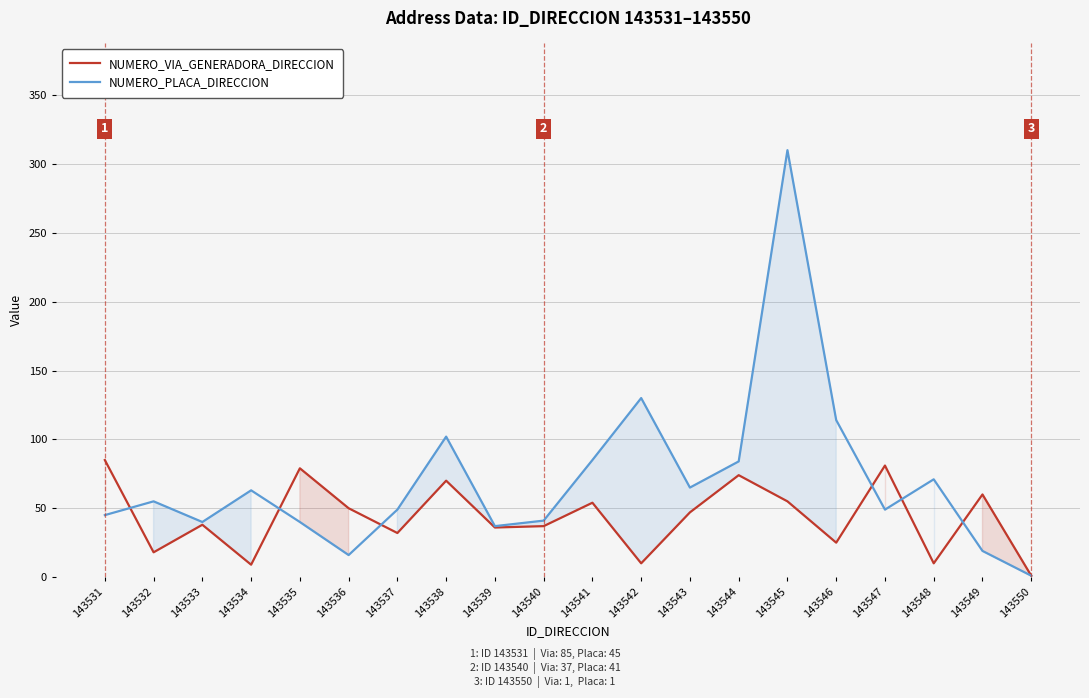

What is the lowest value of the NUMERO_VIA_GENERADORA_DIRECCION series?

1